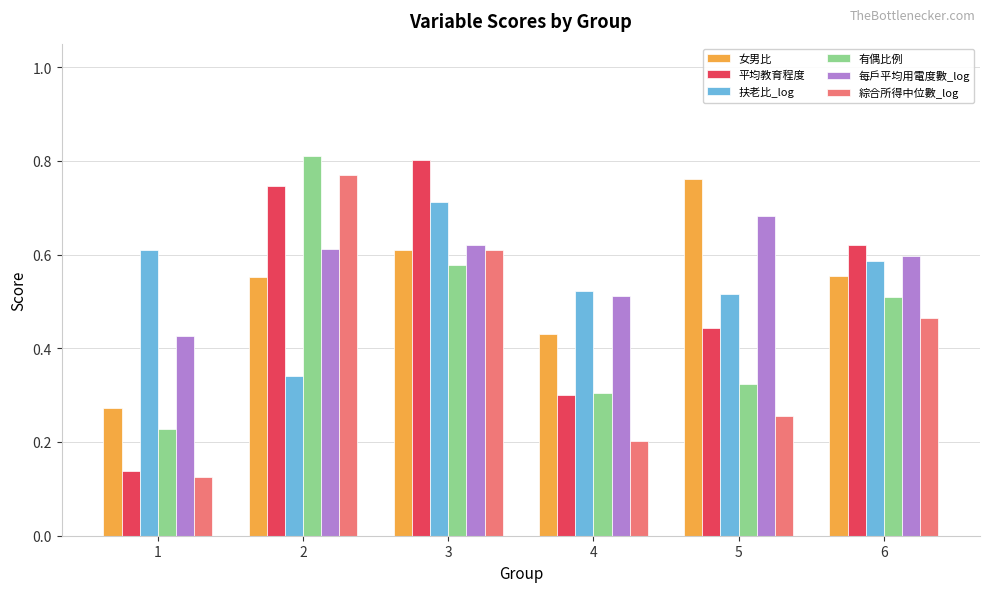

How many series are shown in this chart?

6